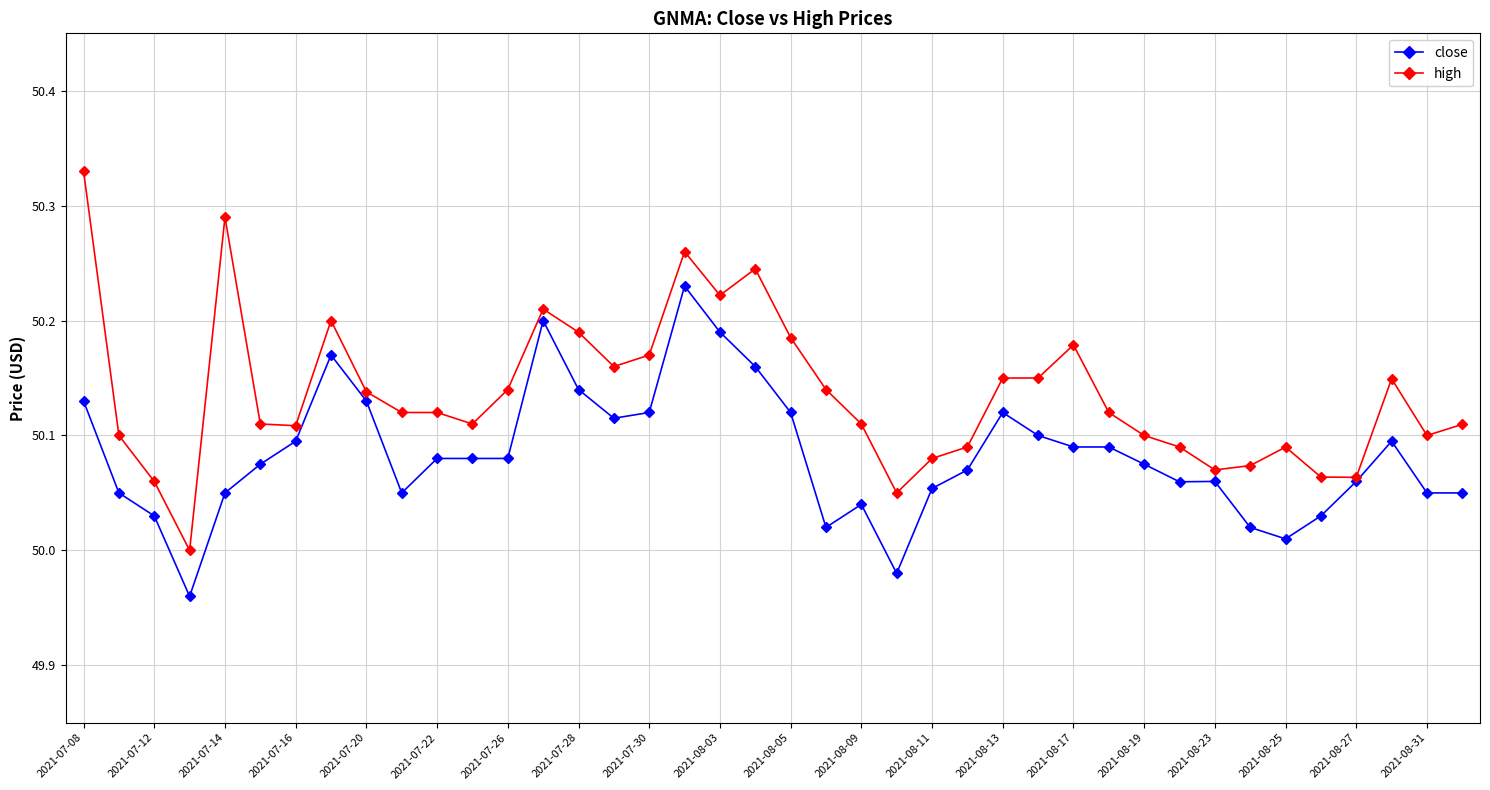

True or false: close has more than 0 interior local peaks.

True